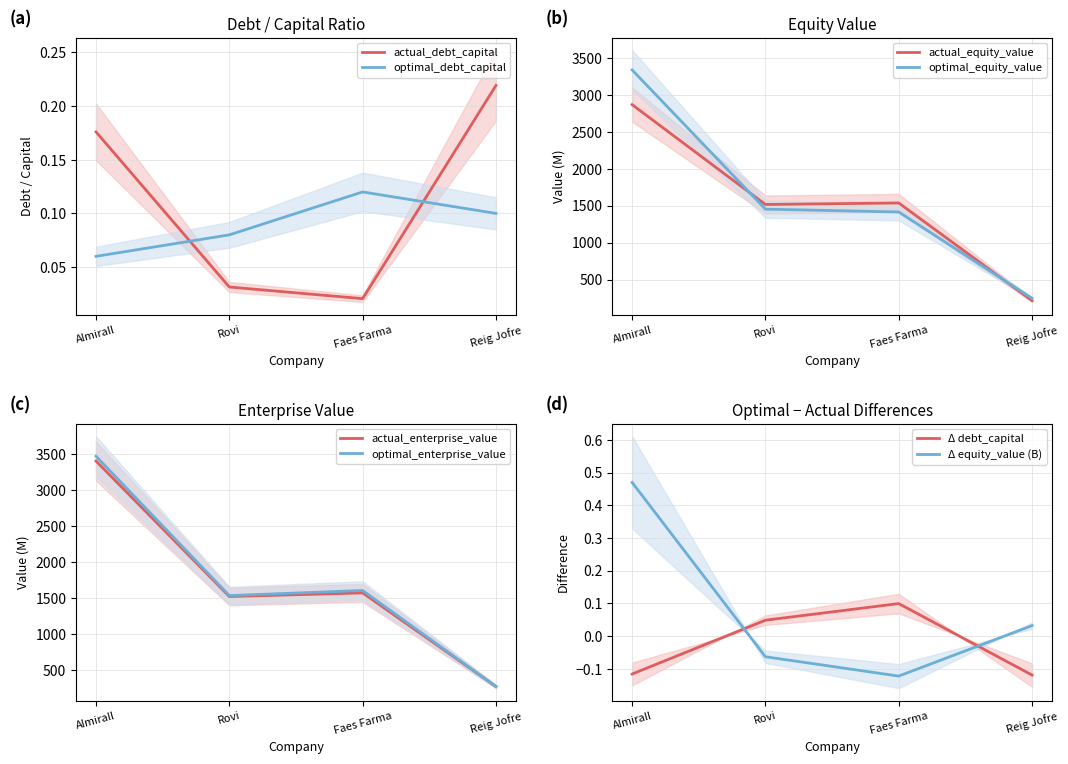

Which series ends up on top after the final intersection of actual_debt_capital and optimal_debt_capital?

actual_debt_capital